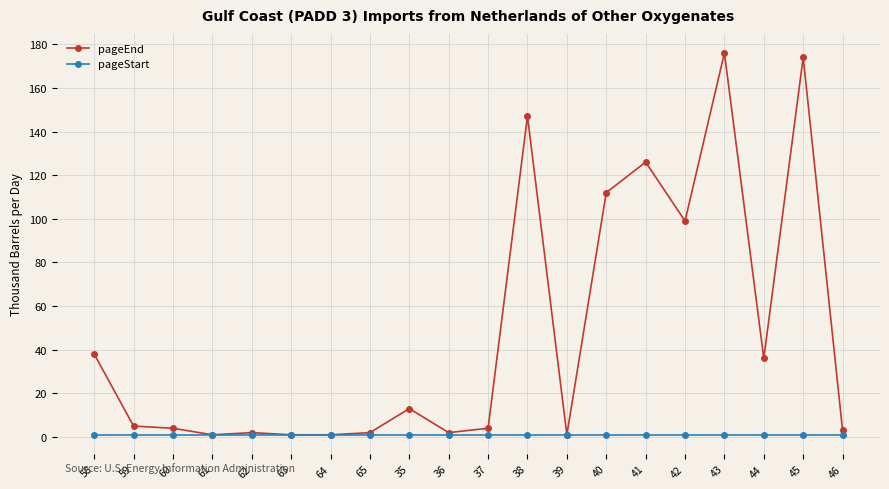

True or false: pageEnd has more than 1 points higher than both neighbors.

True